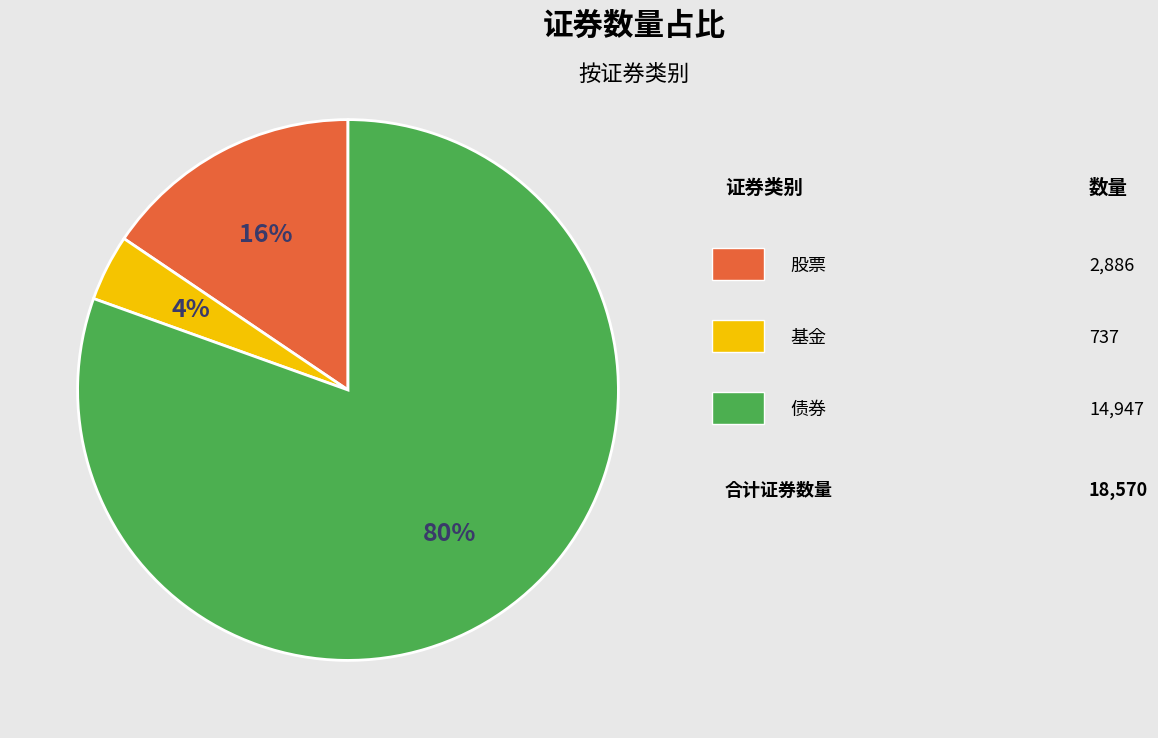

How many segments does this pie chart have?

3